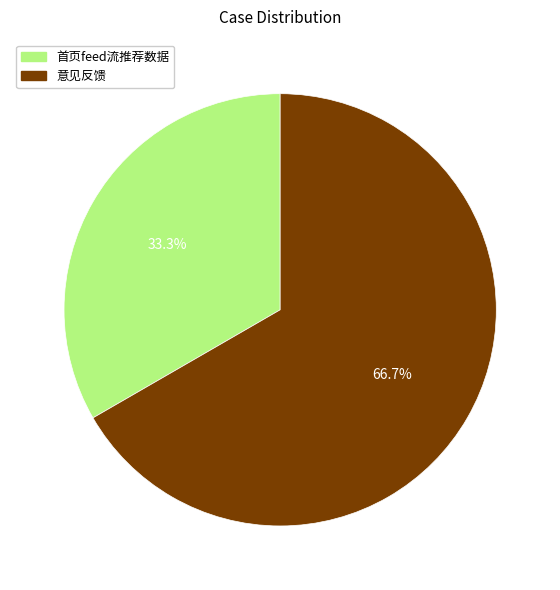

To the nearest percent, what is the difference between the 意见反馈 and 首页feed流推荐数据 slice percentages?

33%